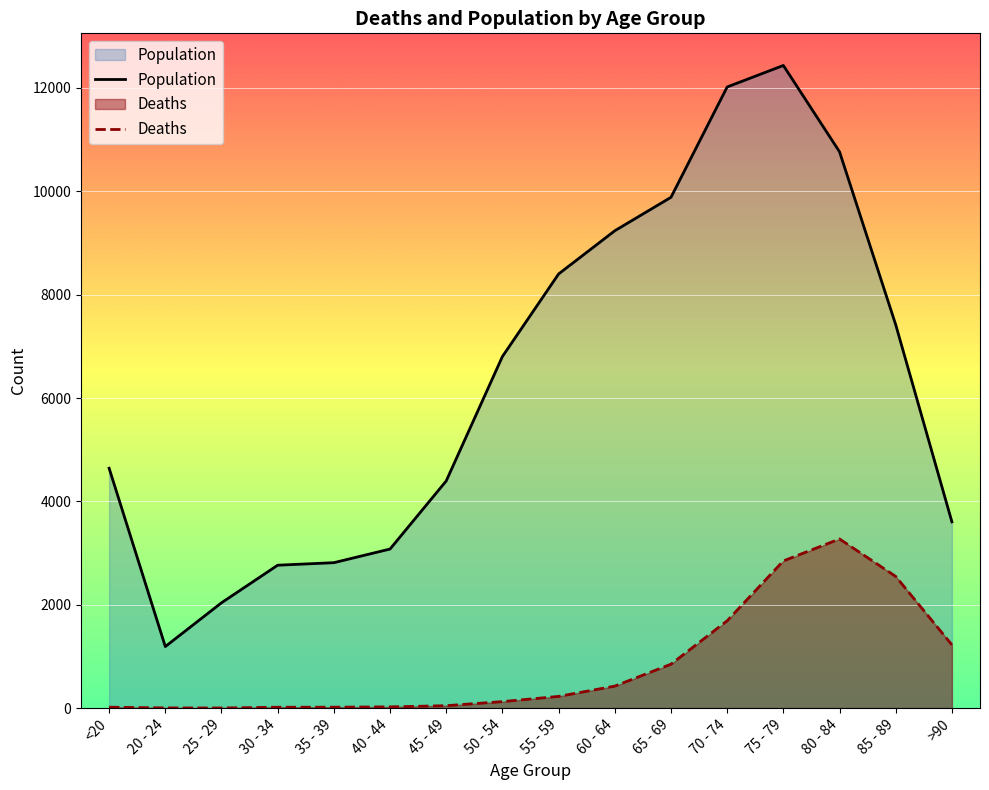

At which category does Population reach its first local peak?

75 - 79